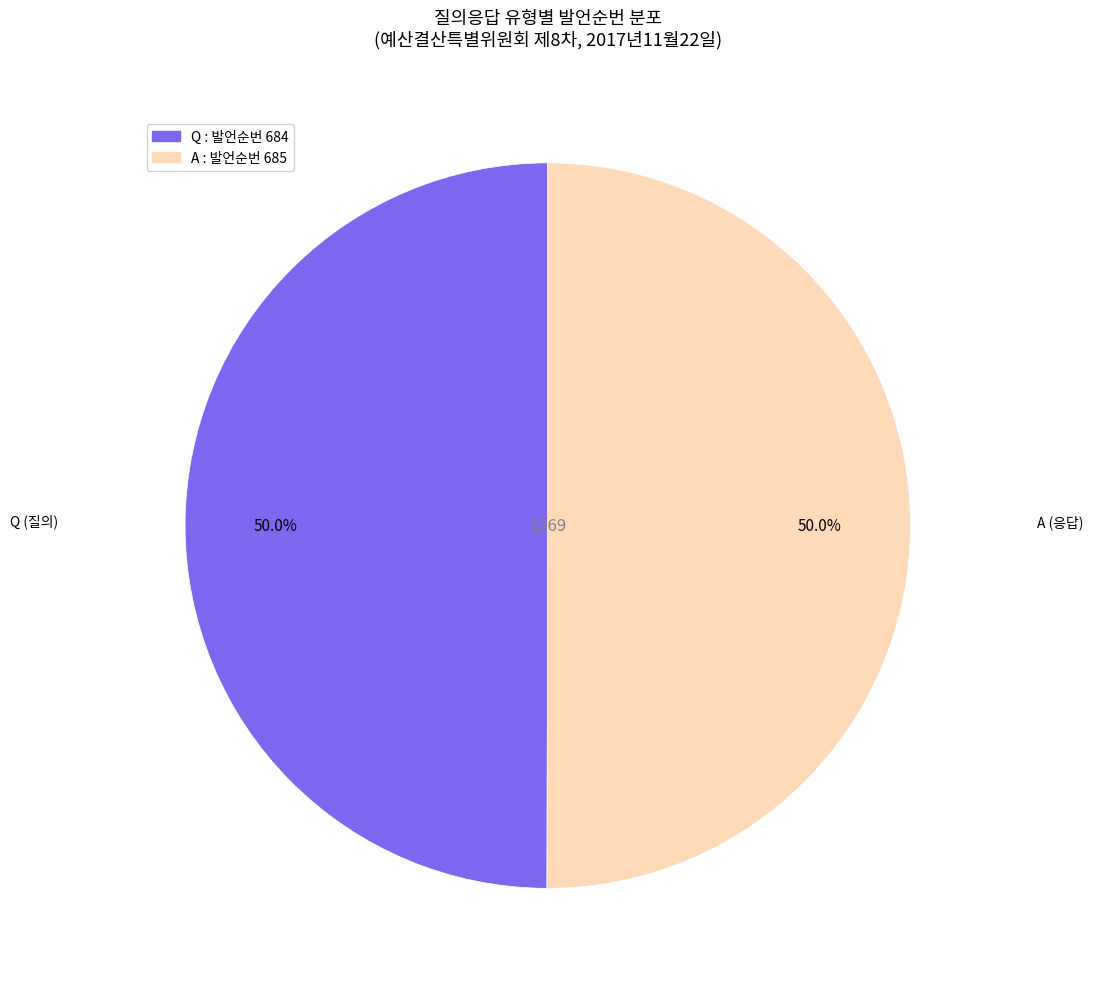

Approximately how many times larger is the value at Q compared to A?

1.0